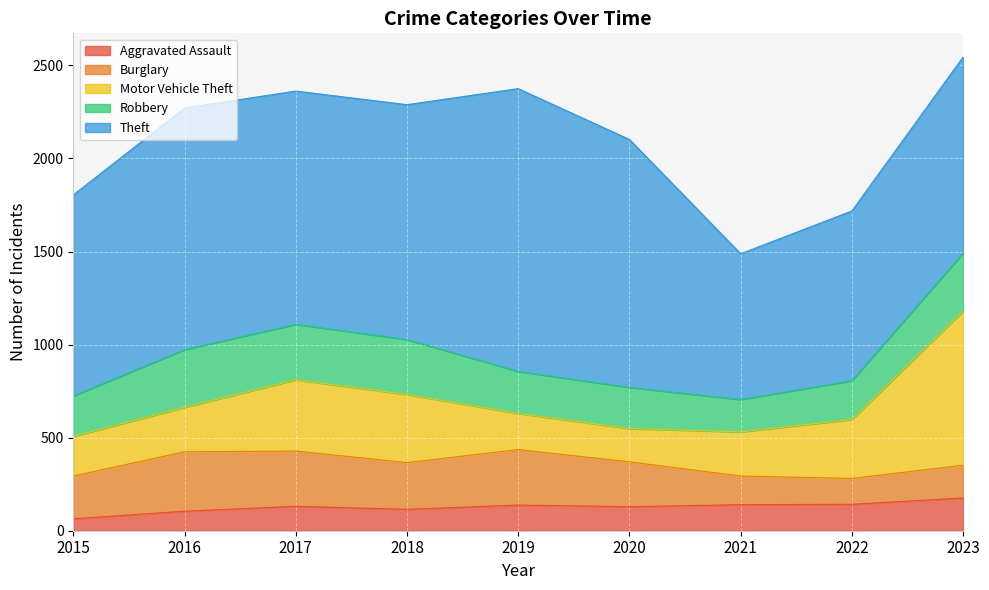

How many intersections are there between Burglary and Motor Vehicle Theft?

3